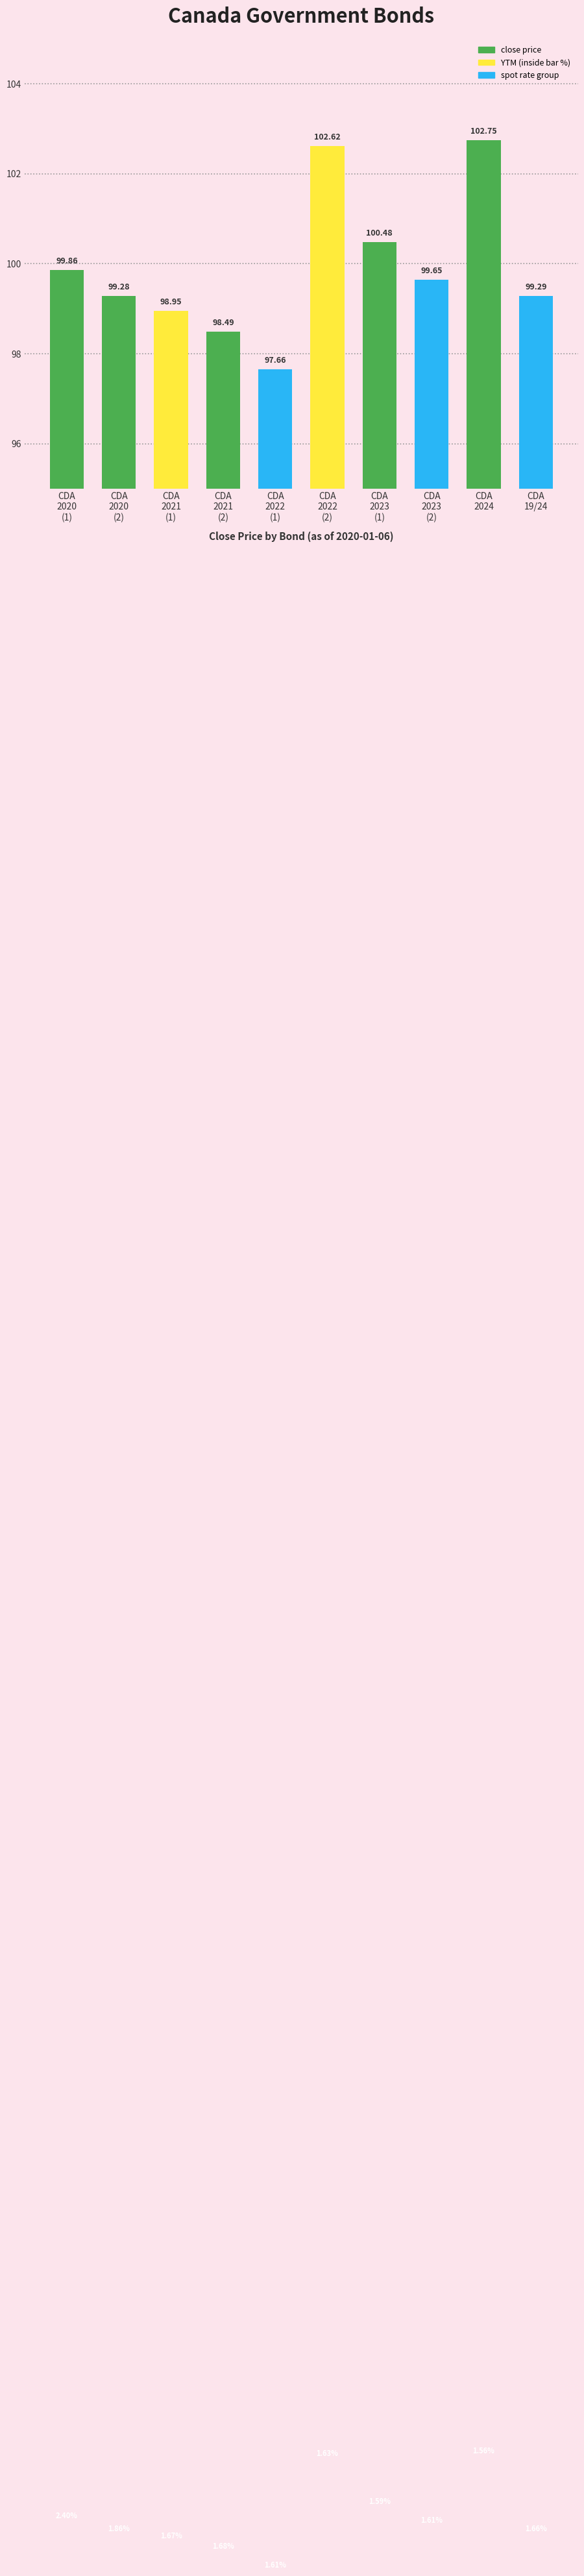

What is the approximate value at CDA
19/24?

99.3